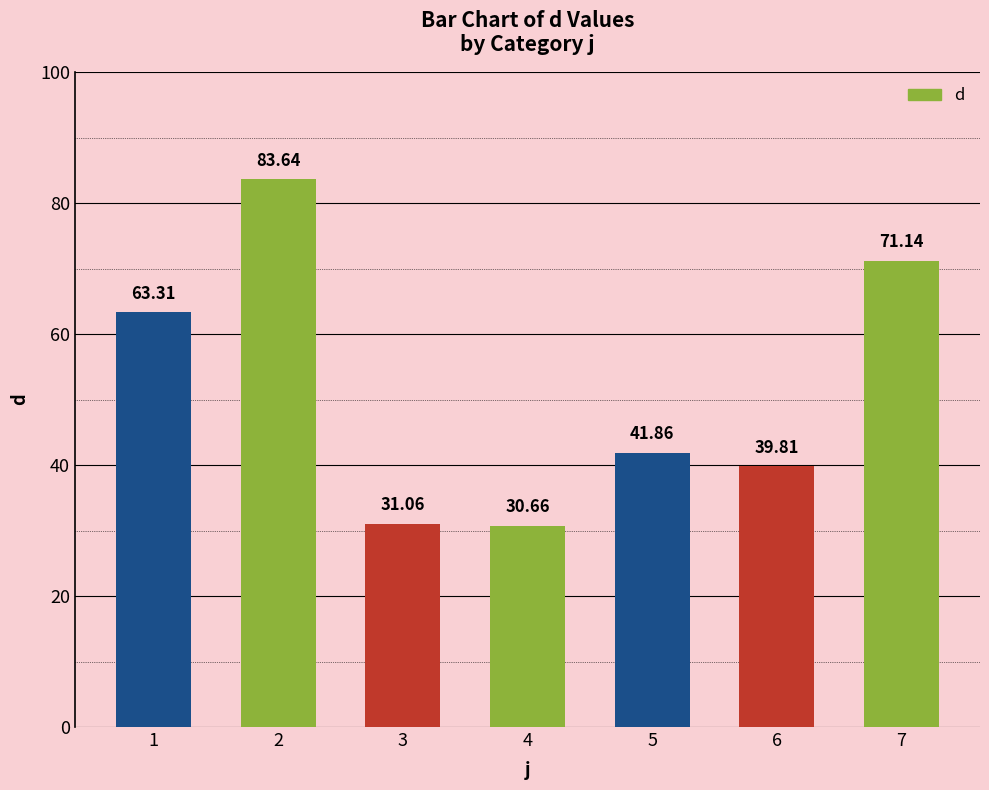

The value at 6 is 64.4. True or false?

False